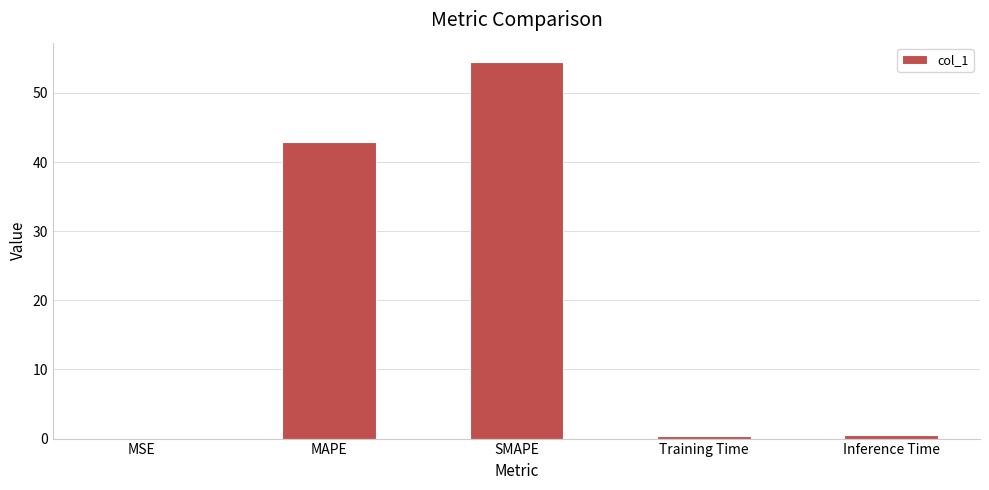

What is the maximum value shown in the chart?

54.5